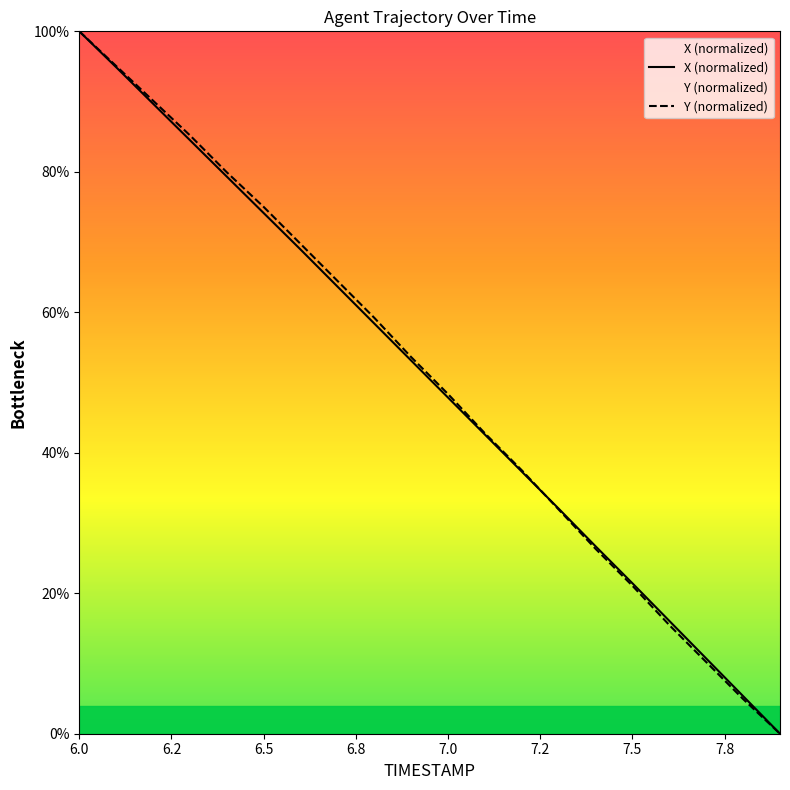

After their last crossing, which series has the higher values: Y (normalized) or X (normalized)?

X (normalized)